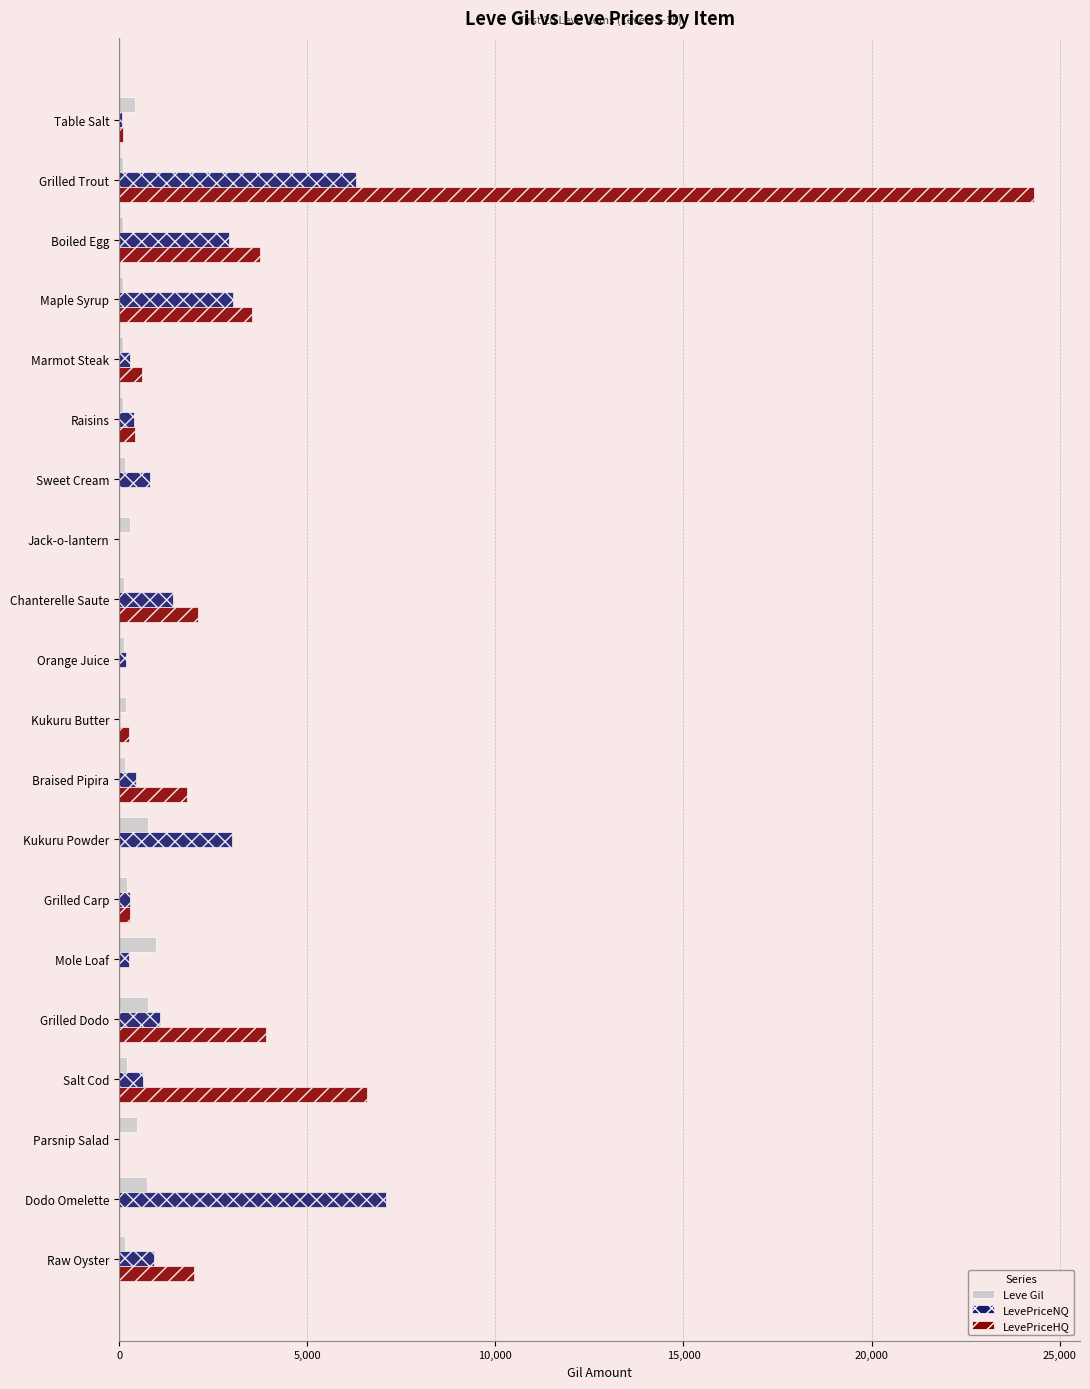

Which label corresponds to the largest value in the chart?

Grilled Trout